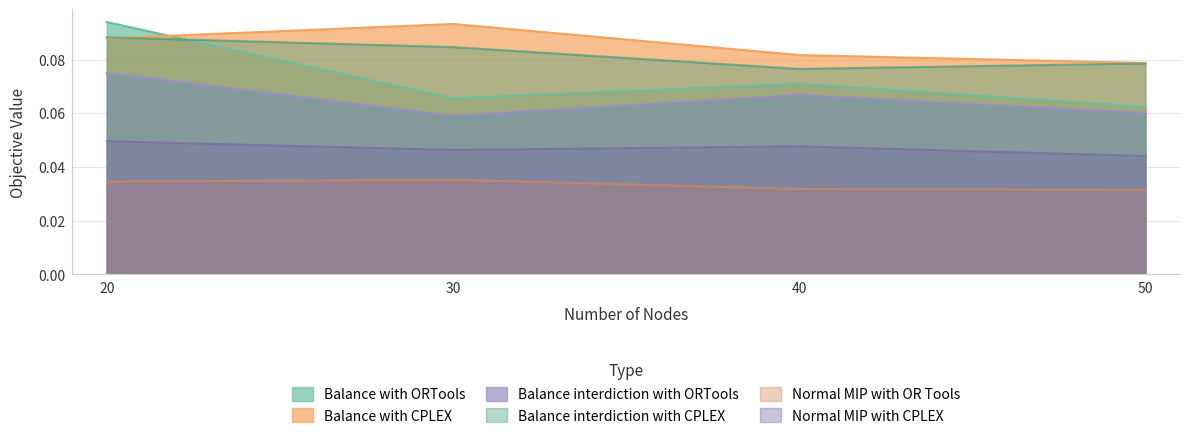

How many distinct data groups are displayed?

6